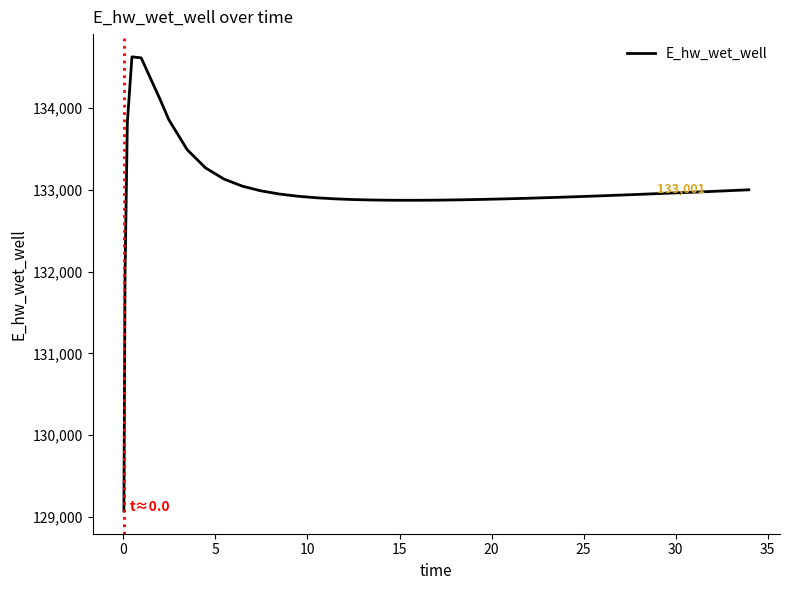

What is the difference between the maximum and minimum values?

5558.2